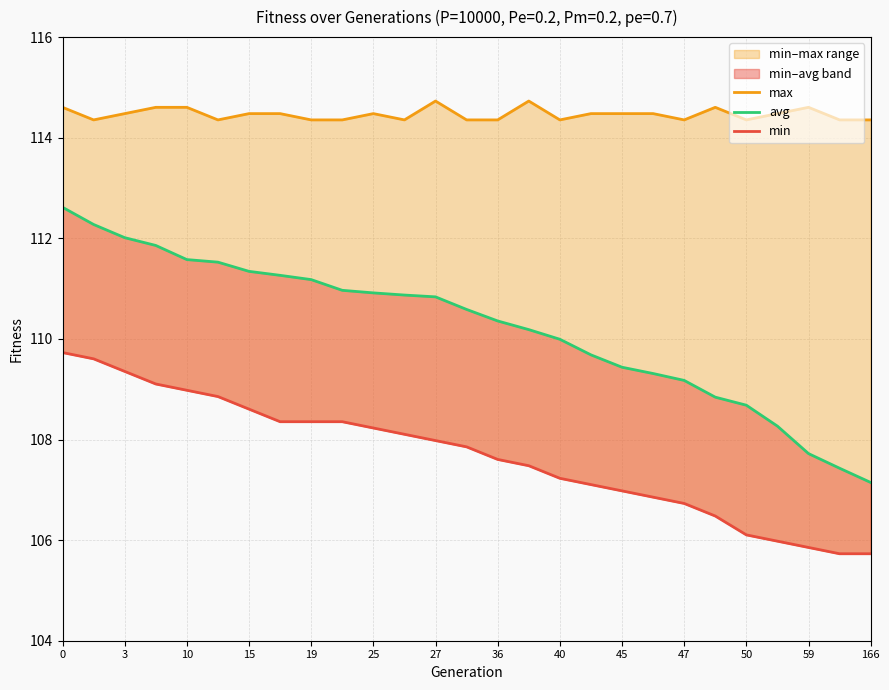

What is the sum of the max values at 19 and 19?

229.1